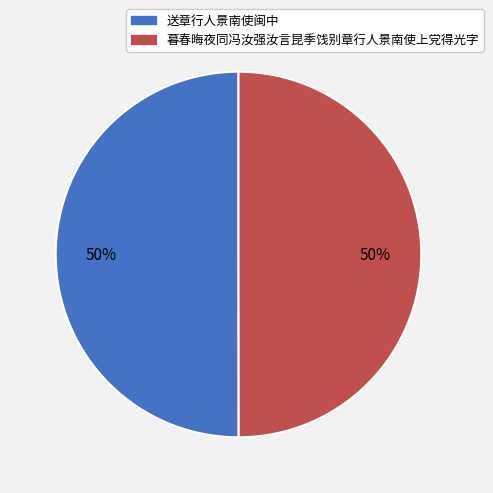

Is it true that 暮春晦夜同冯汝强汝言昆季饯别章行人景南使上党得光字 is 41% of the pie?

False